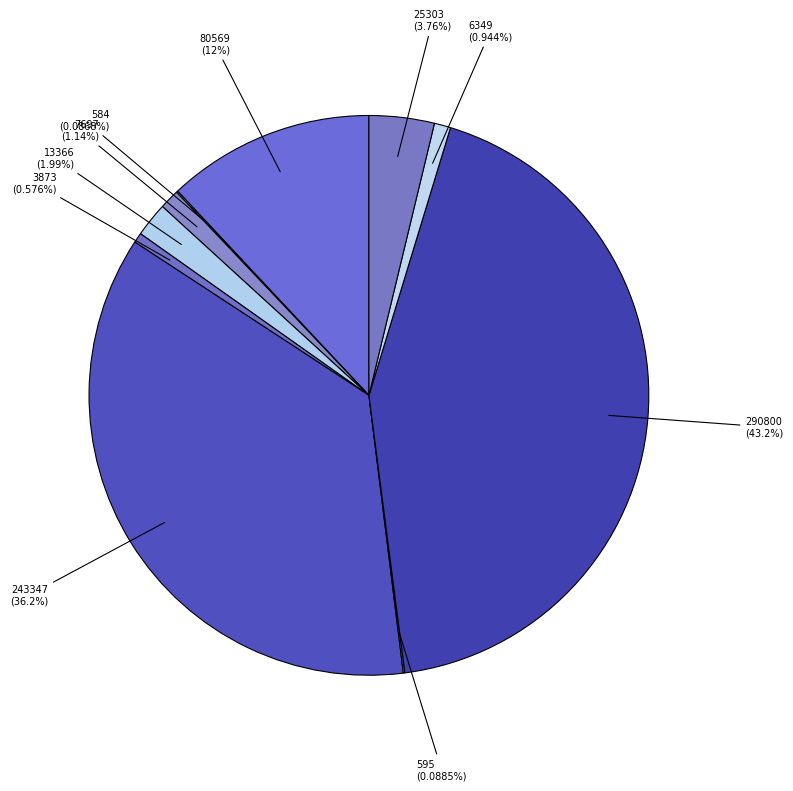

How many segments does this pie chart have?

10